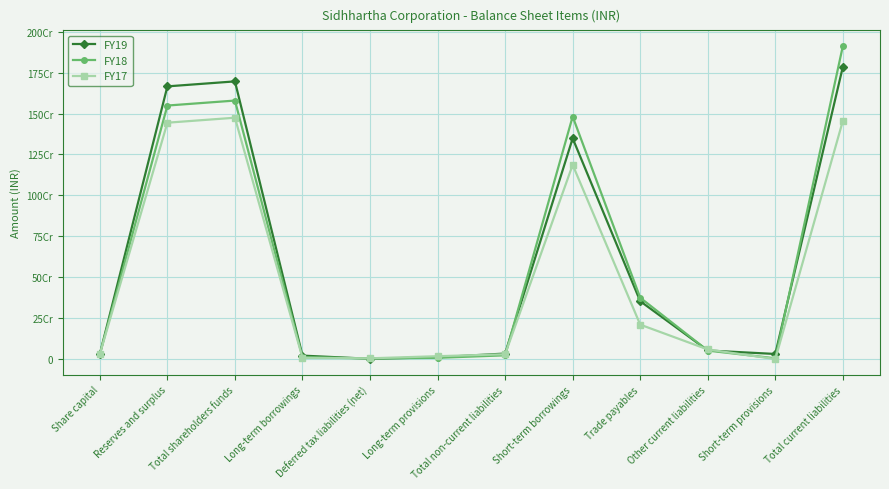

What are all the series names shown in the legend?

FY19, FY18, FY17